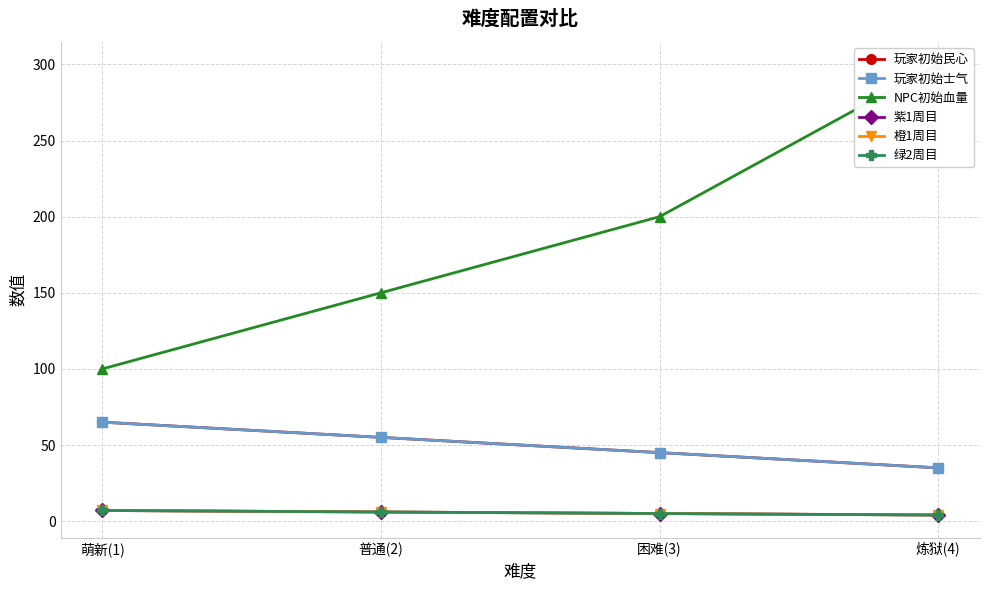

The value of 紫1周目 at 困难(3) is 2. True or false?

False